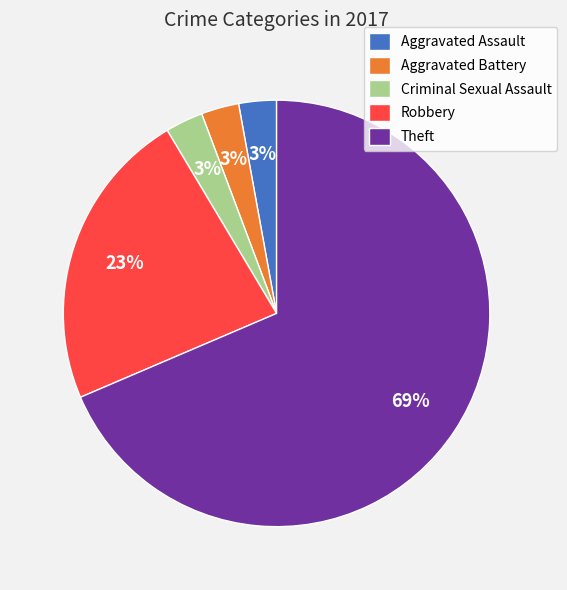

To the nearest percent, what percentage of the pie is Aggravated Assault?

3%